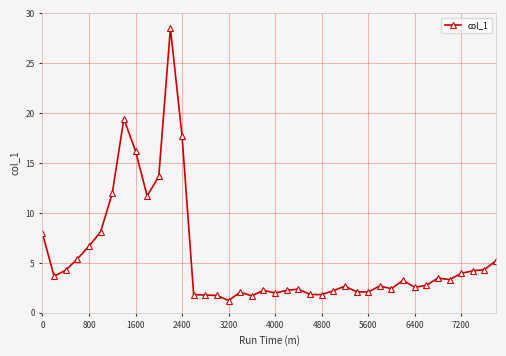

Does the chart display data point markers on the line(s)?

Yes